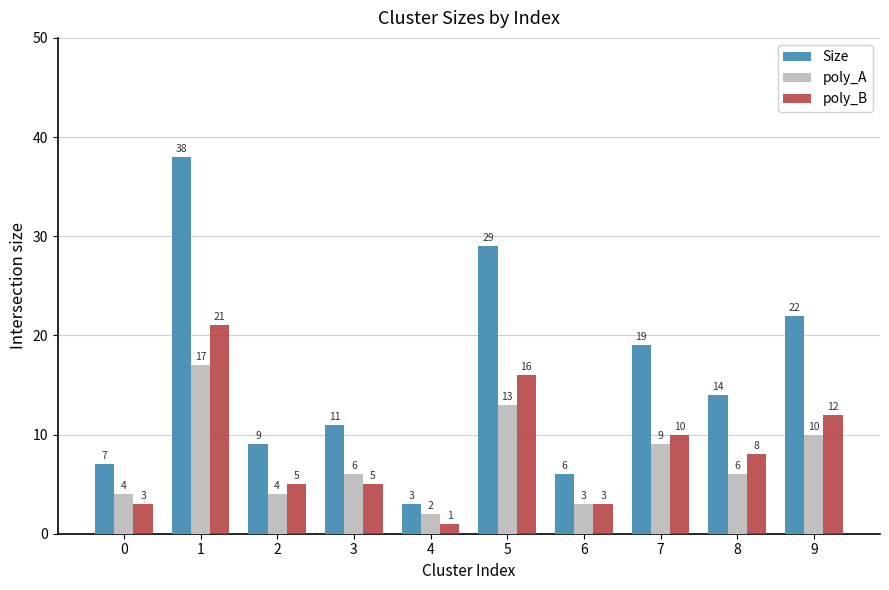

Where does the poly_B series first go above 8?

1